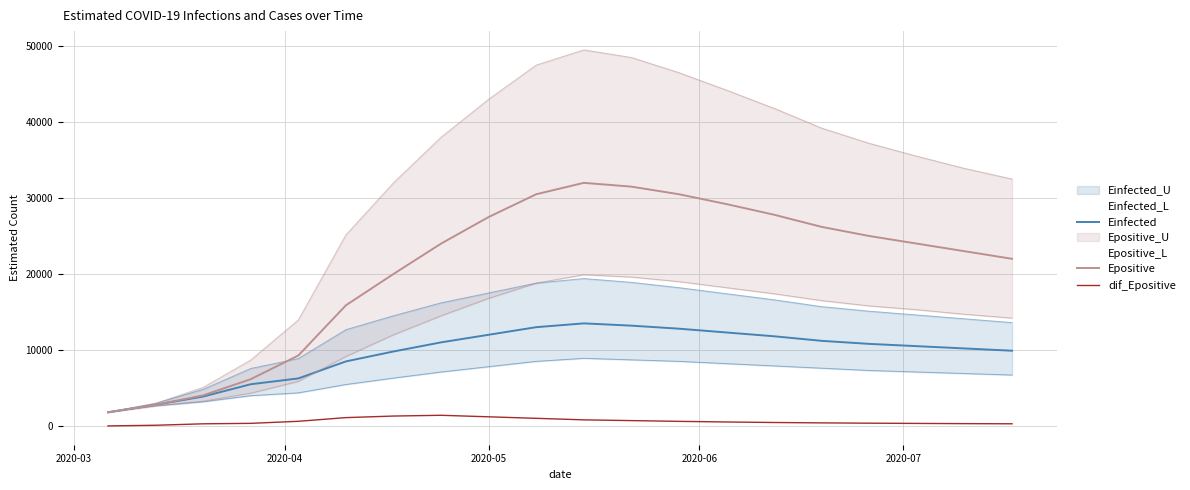

Rank the series by their average value, from lowest to highest.

dif_Epositive, Einfected, Epositive